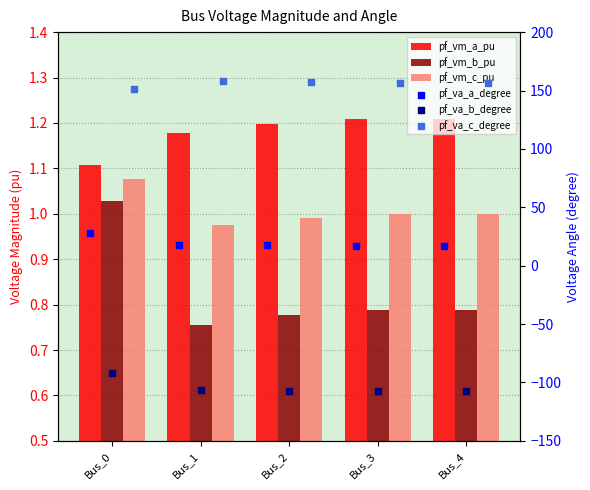

Which series contains the lowest Y value?

pf_va_b_degree